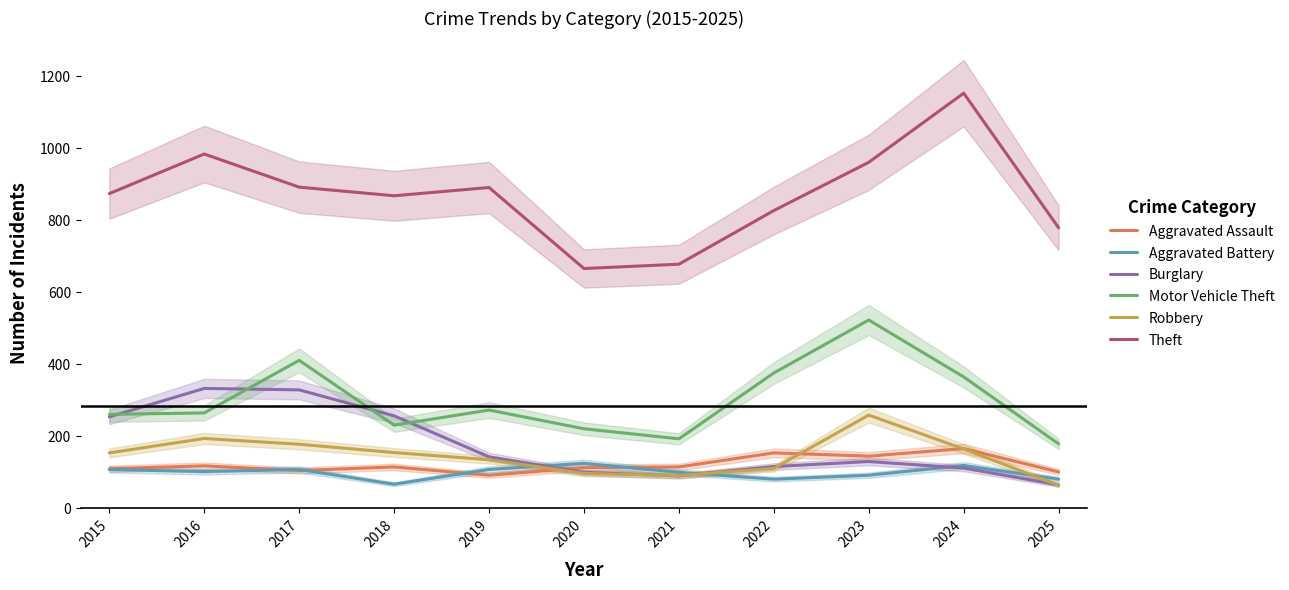

Which series changed the most between 2015 and 2018?

Aggravated Battery